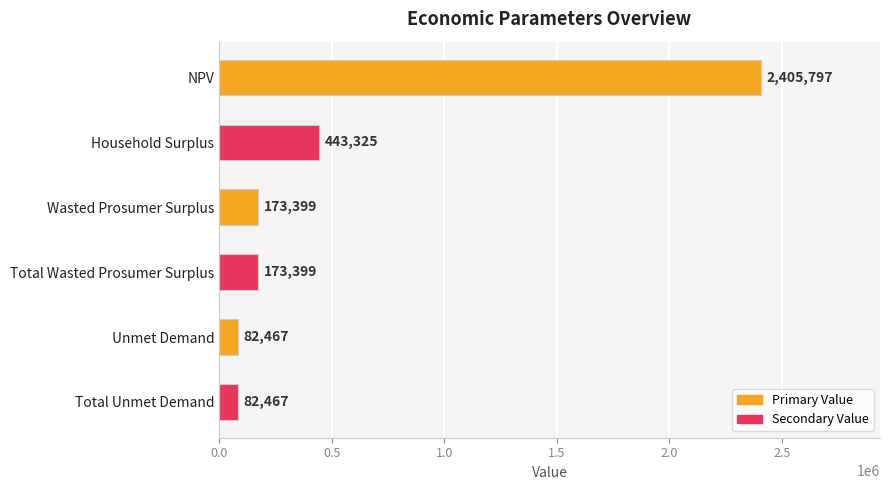

What is the smallest value displayed?

82466.9